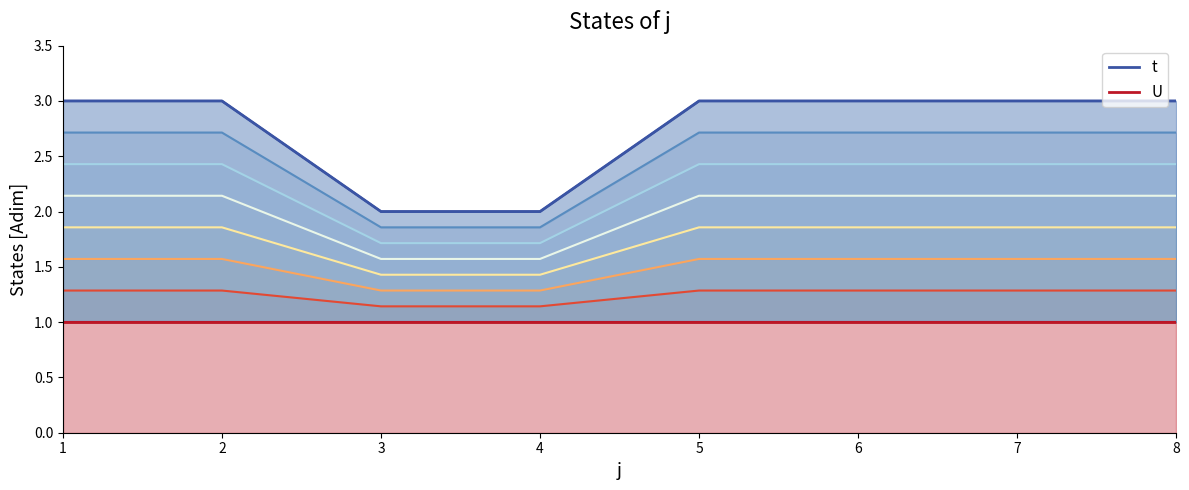

Which series changed the most between 2 and 5?

series_0